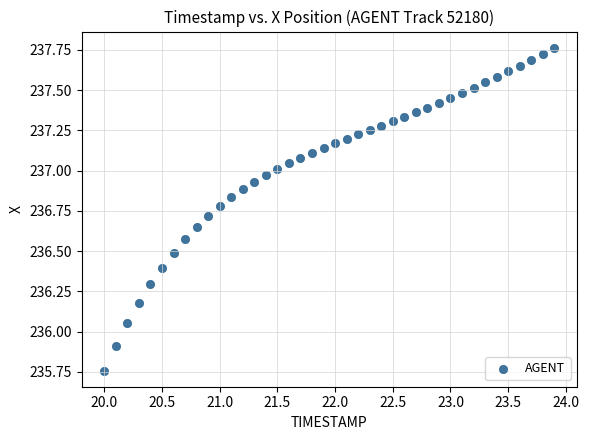

What is the range of X values (max minus min)?

3.9